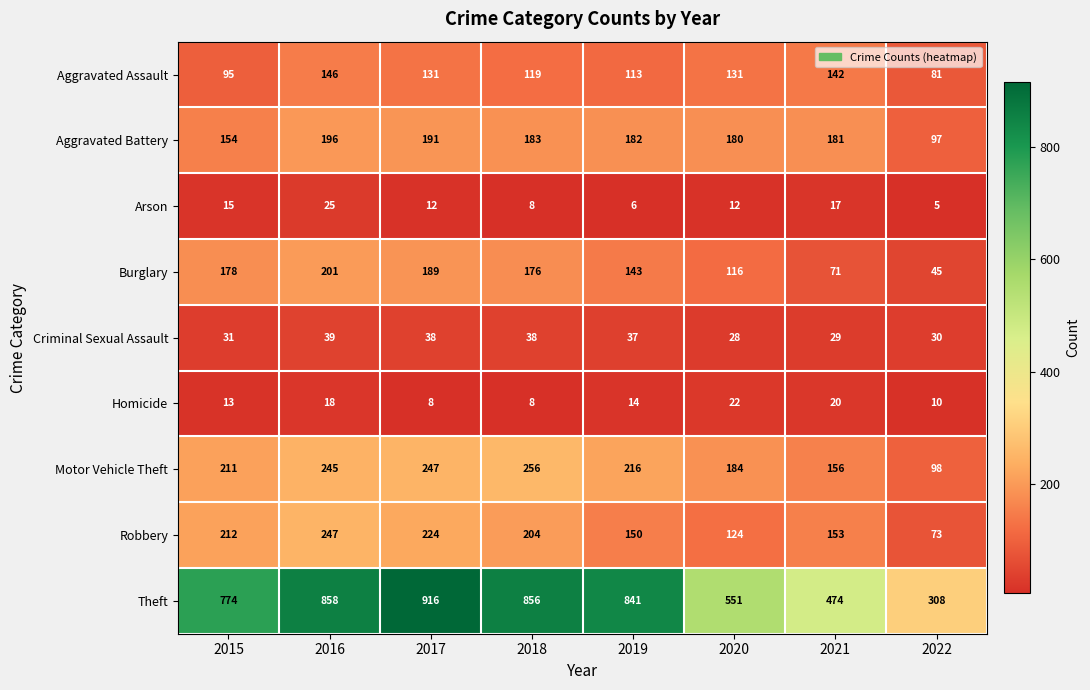

What is the difference between the Robbery values at 2015 and 2016?

35